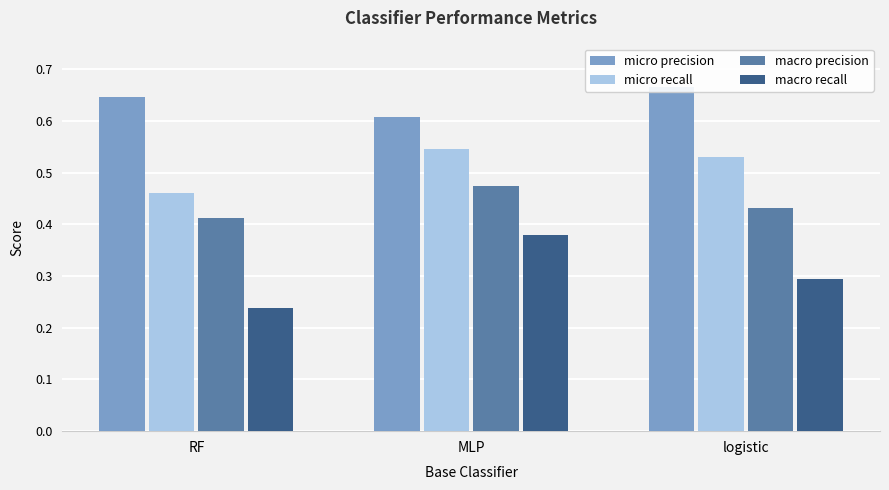

The micro precision series shows 0.7 at logistic. True or false?

True